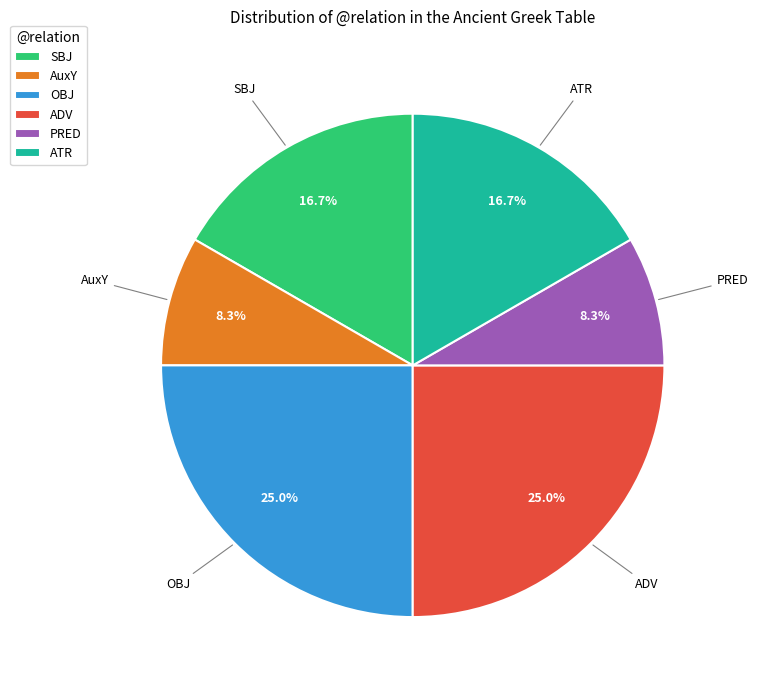

To the nearest percent, what percentage of the pie is ADV?

25%